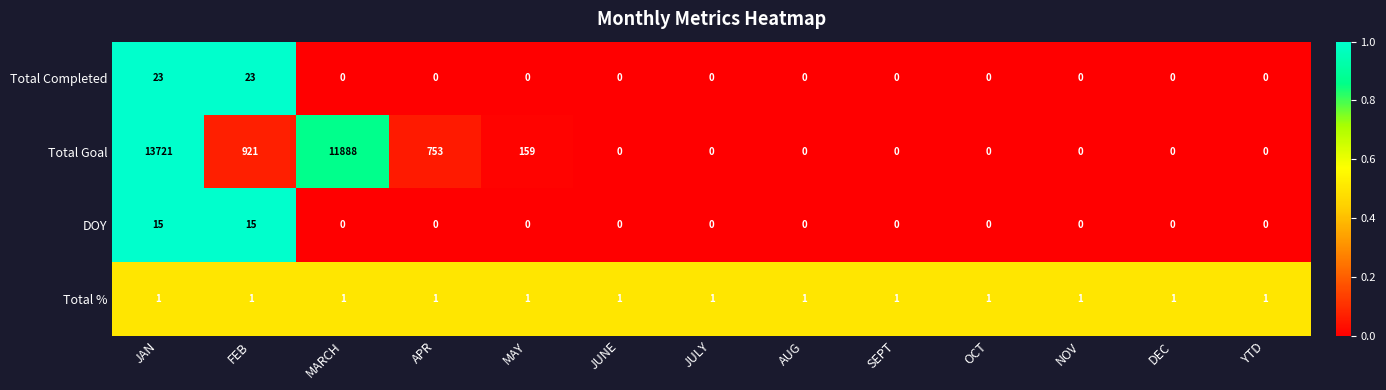

What is the difference between the highest and lowest values at FEB?

920